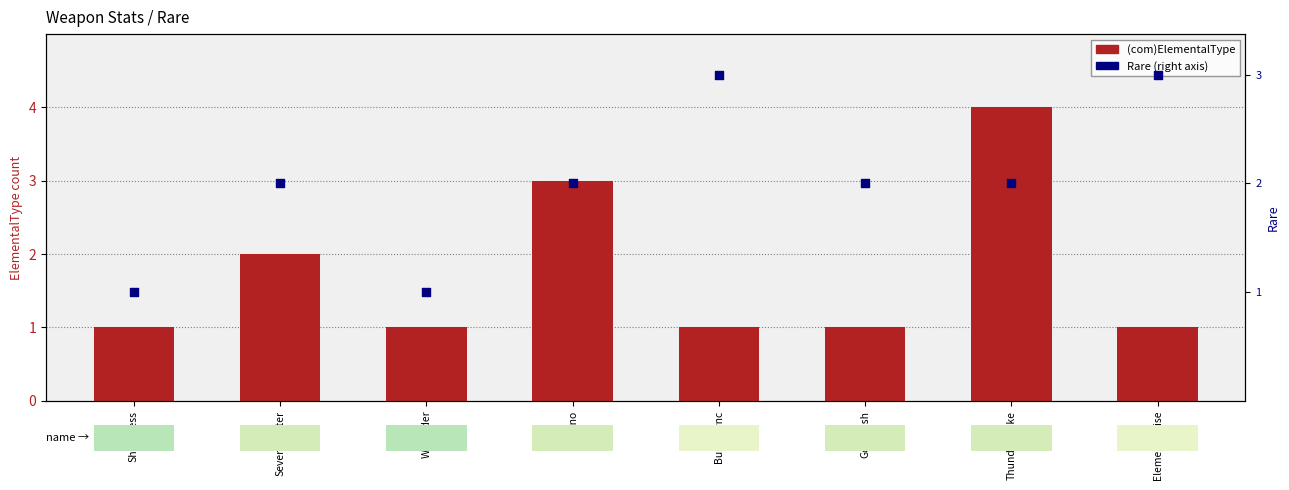

At which category is the sum across all series the highest?

Thunderstrike